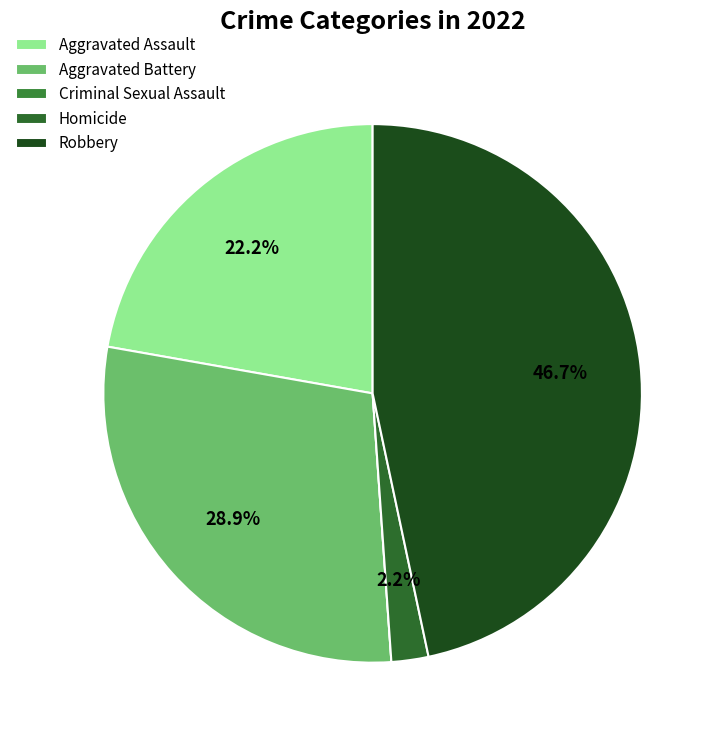

Between Aggravated Battery and Homicide, which is larger?

Aggravated Battery